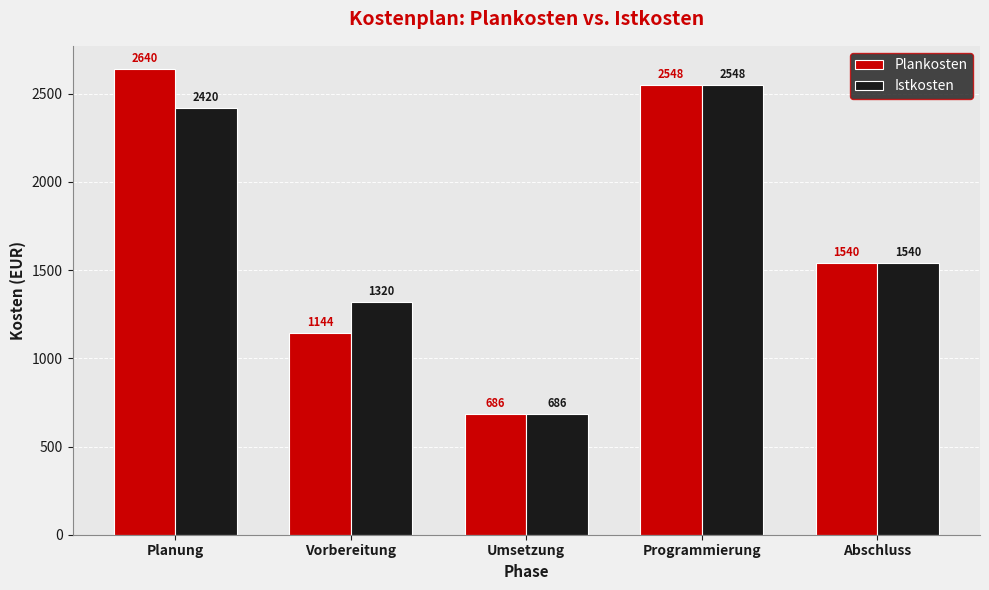

Count the number of categories in the chart.

5